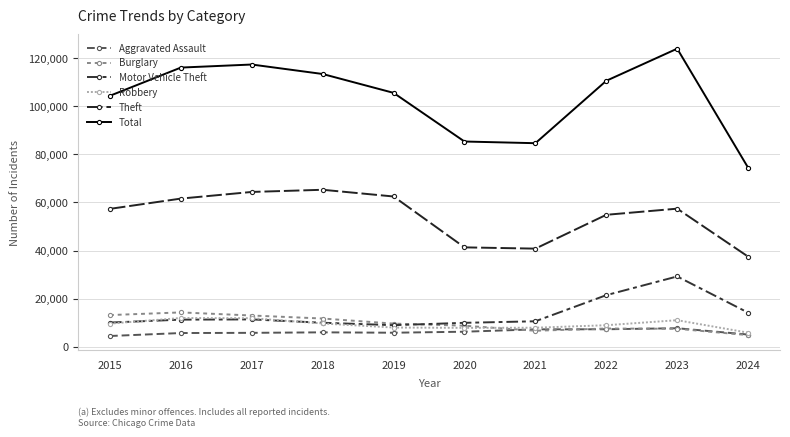

Rank the categories by Total value from highest to lowest.

2023, 2017, 2016, 2018, 2022, 2019, 2015, 2020, 2021, 2024